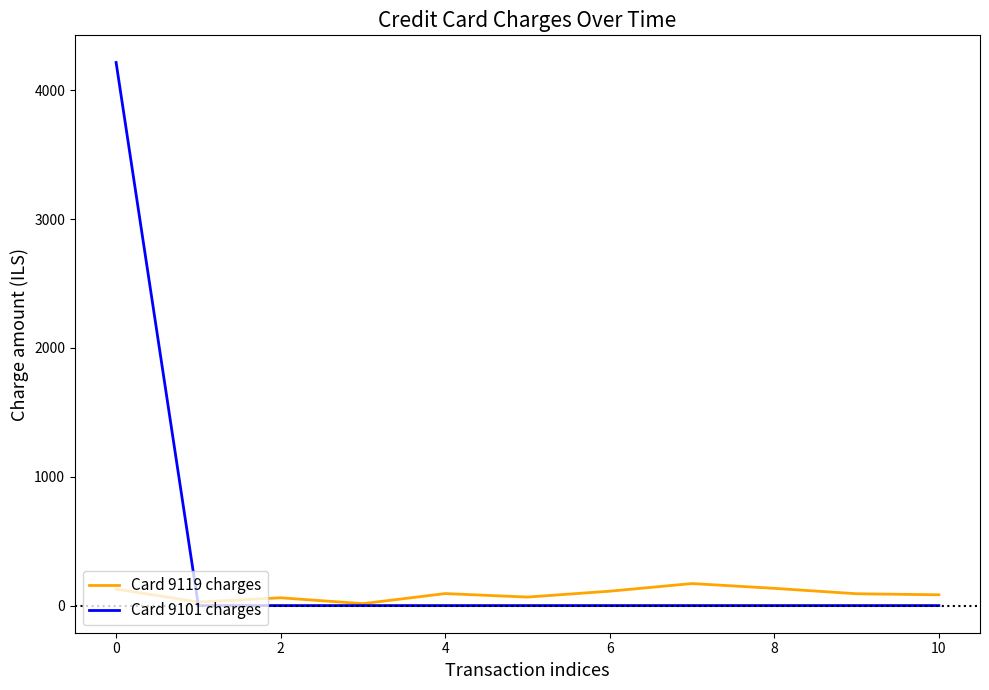

Which series has the largest total across all categories?

Card 9101 charges